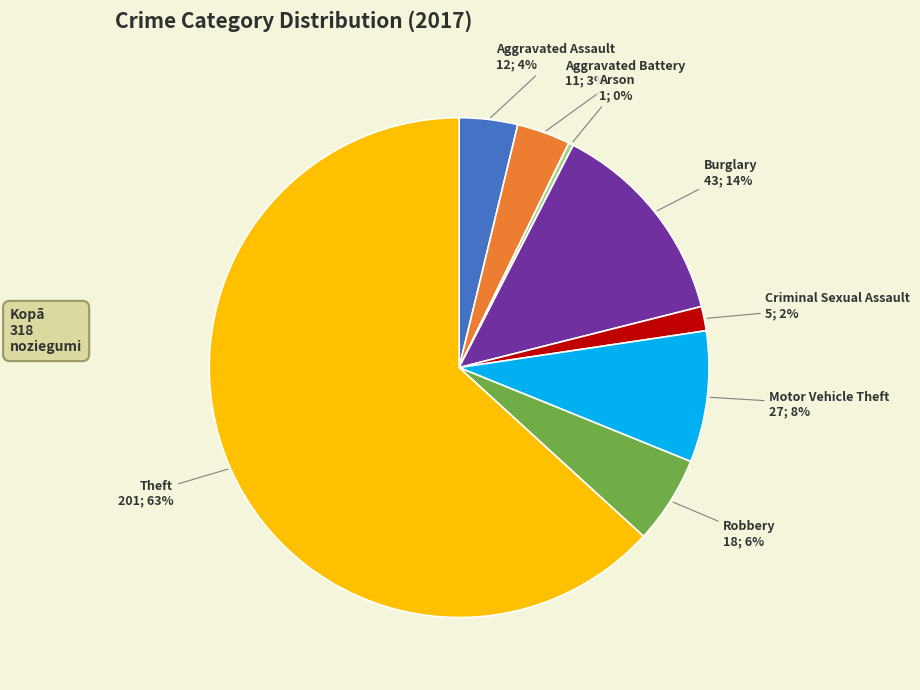

Is there any slice that represents more than half of the pie?

Yes